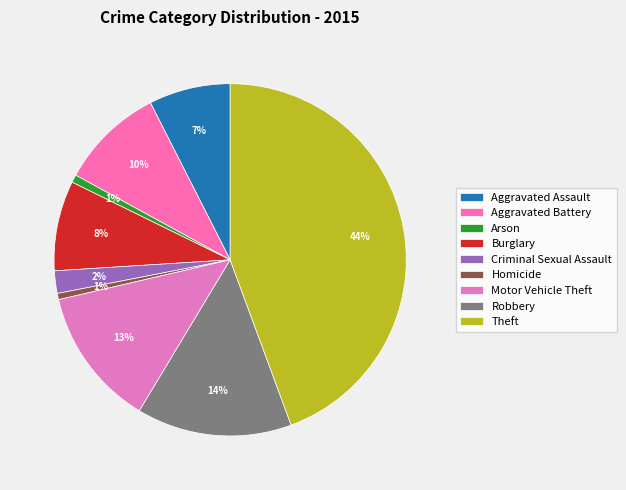

The Aggravated Assault slice represents 16% of the pie. True or false?

False